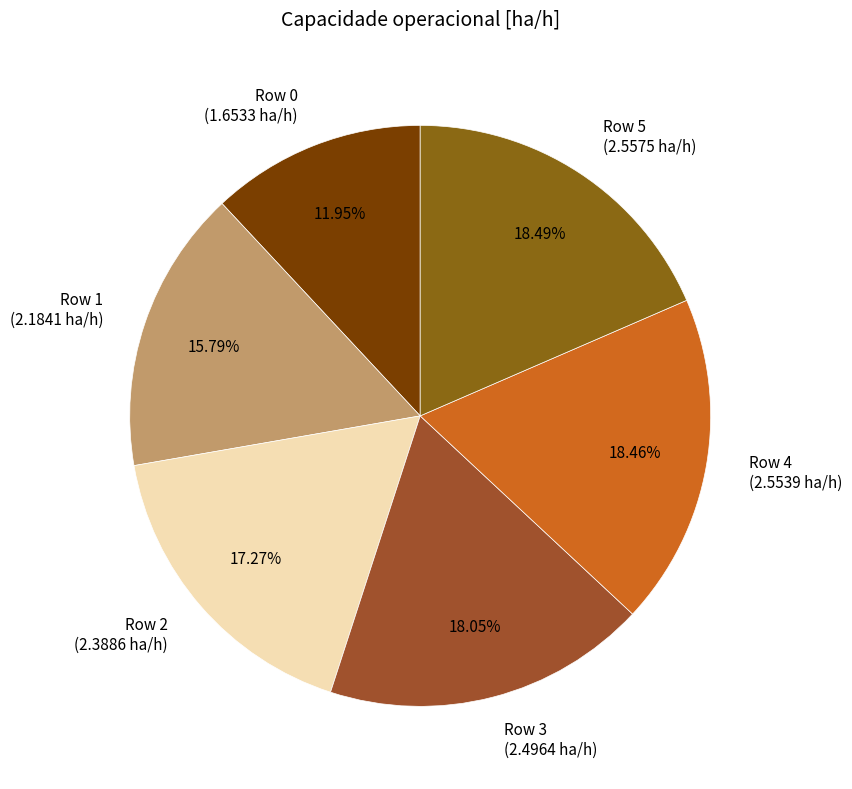

To the nearest percent, what is the difference between the Row 2 and Row 5 slice percentages?

1%